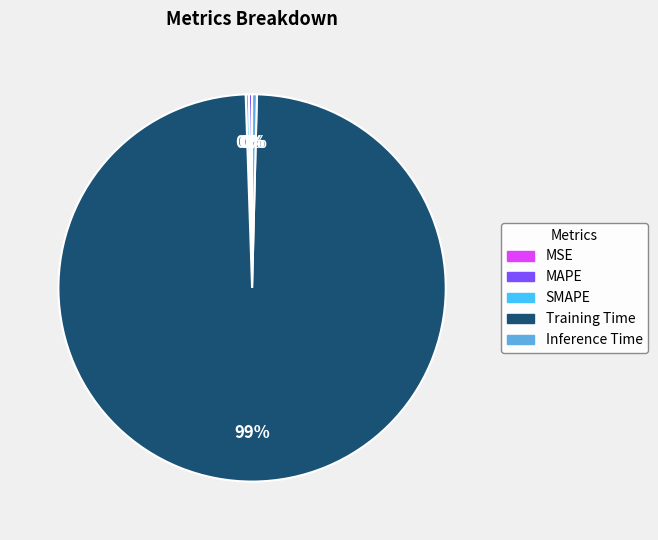

Which slice is the largest?

Training Time